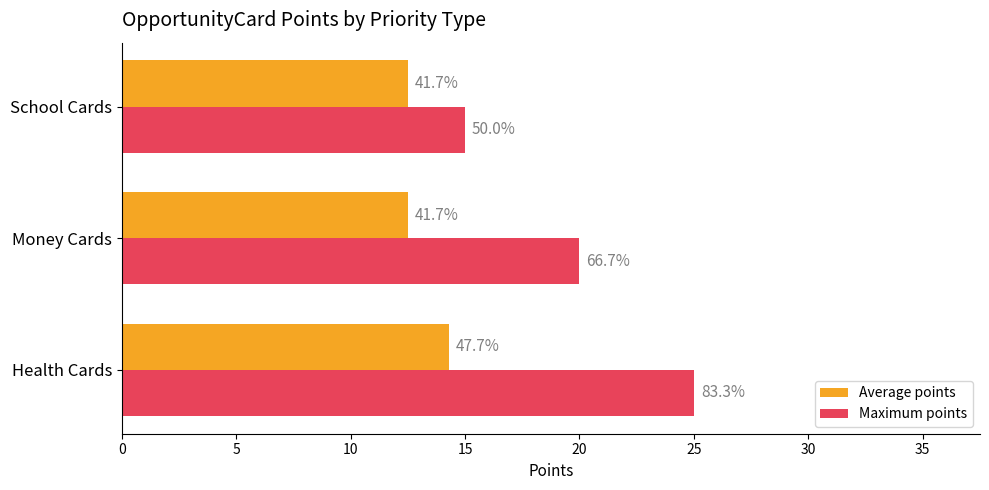

What are all the series names shown in the legend?

Average points, Maximum points